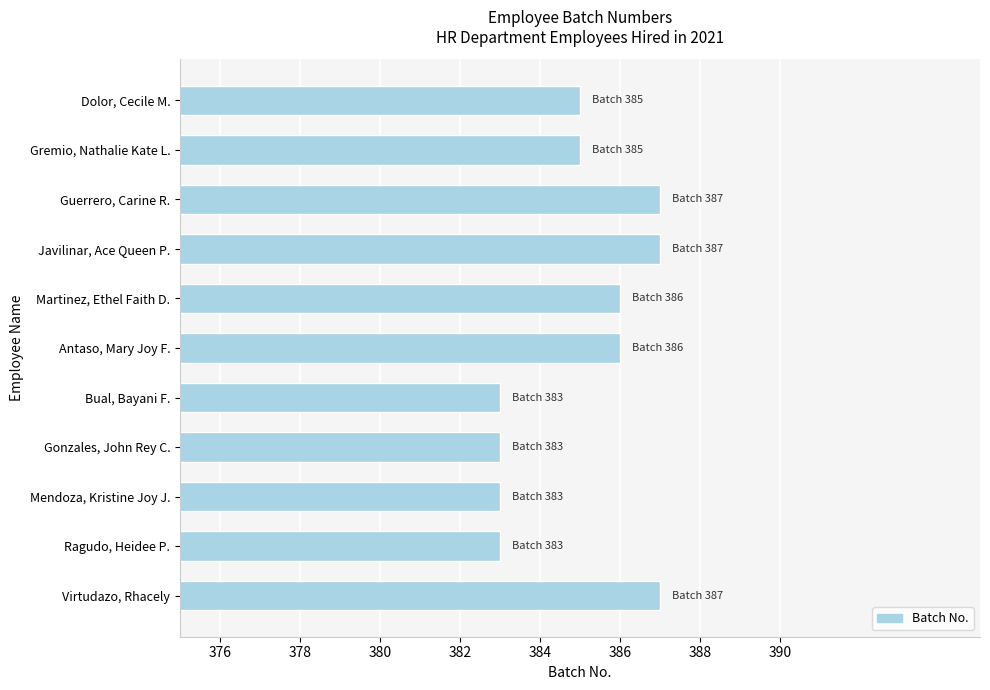

What is the approximate value at Javilinar, Ace Queen P.?

387